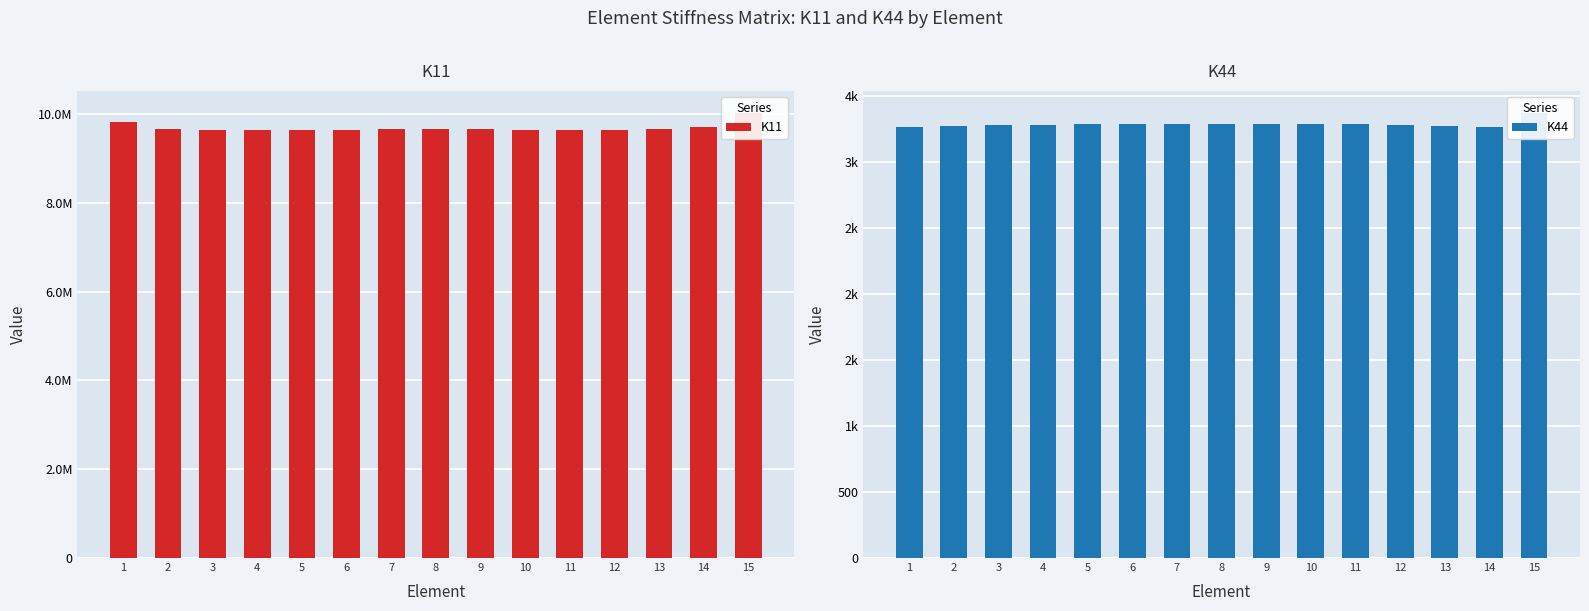

Which has a higher value, 10 or 1?

1